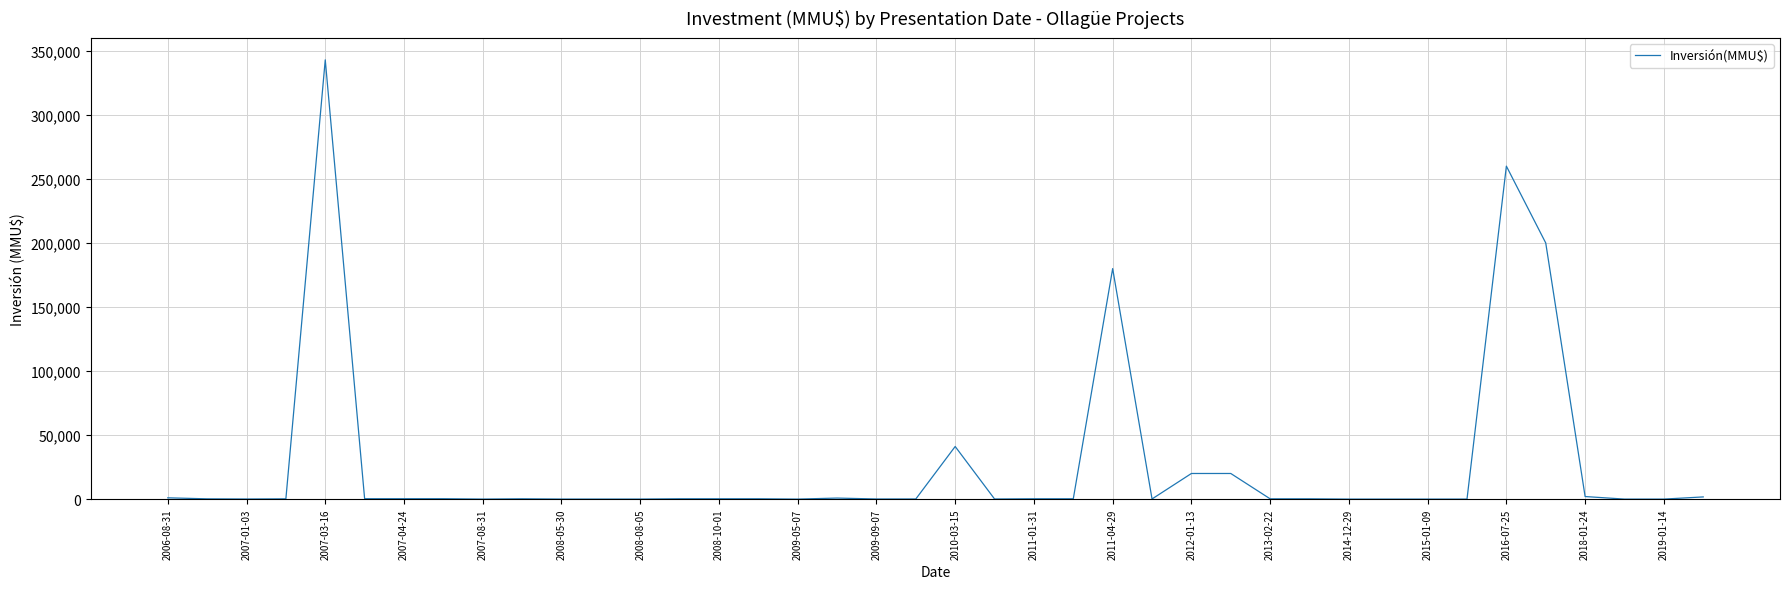

What is the greatest value displayed?

343000.0